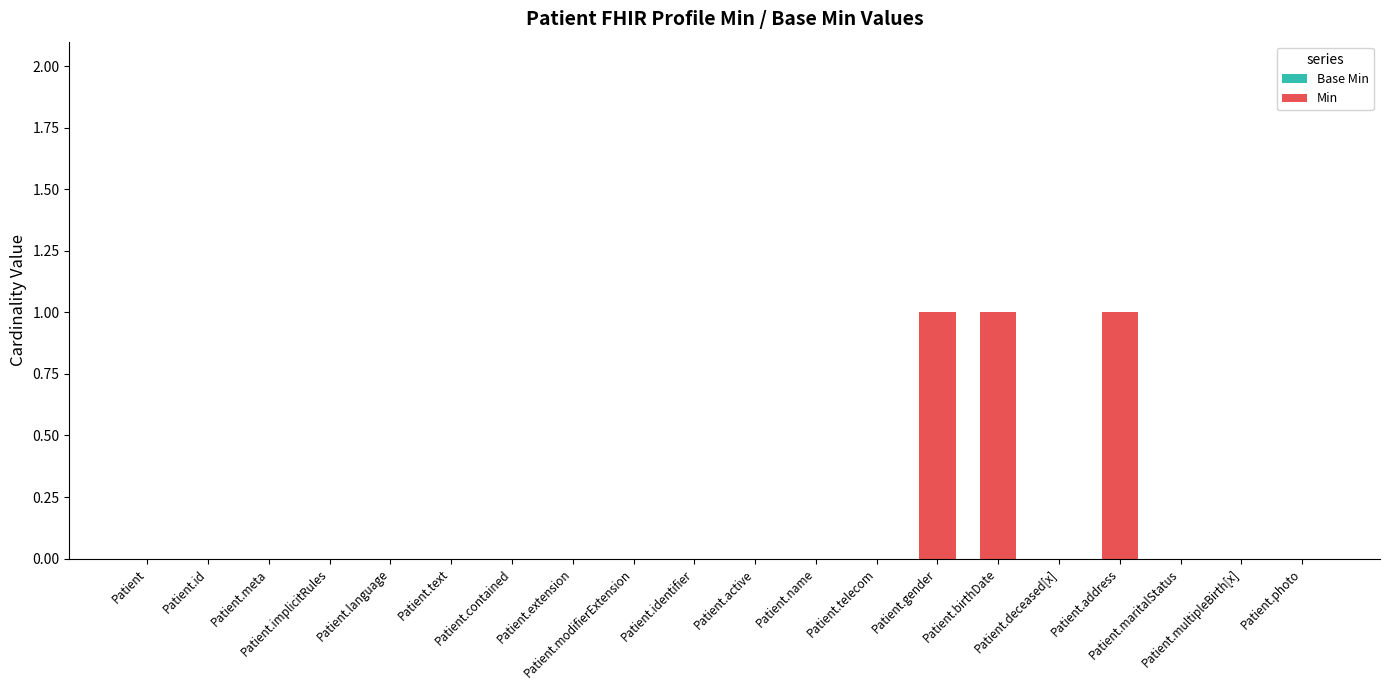

What is the sum of all values?

3